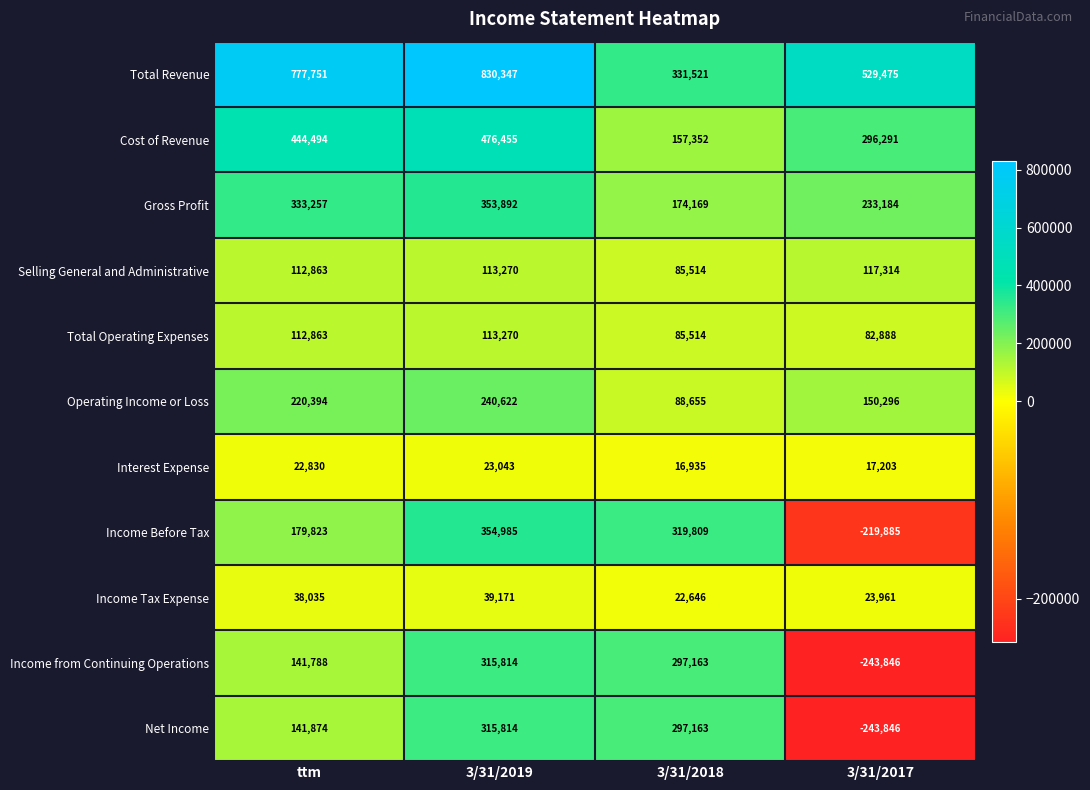

What is the sum of all Cost of Revenue values?

1374592